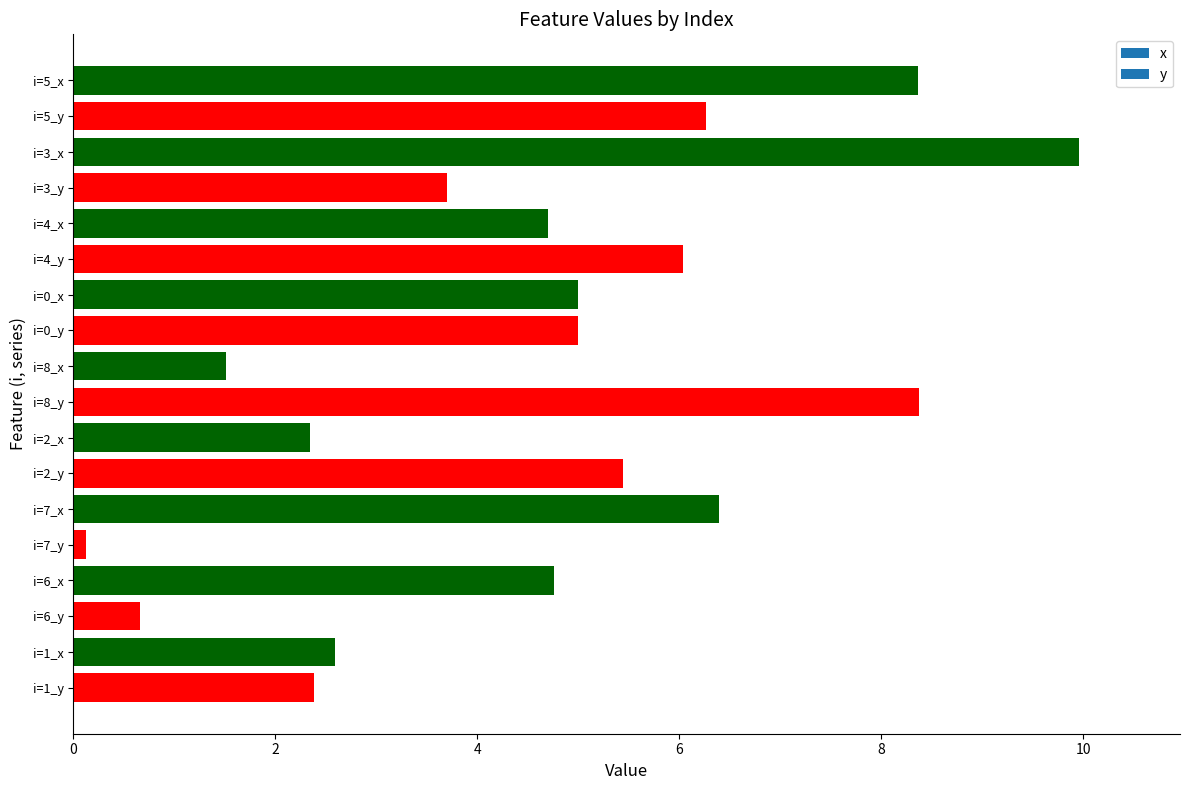

What is the maximum value shown in the chart?

10.0